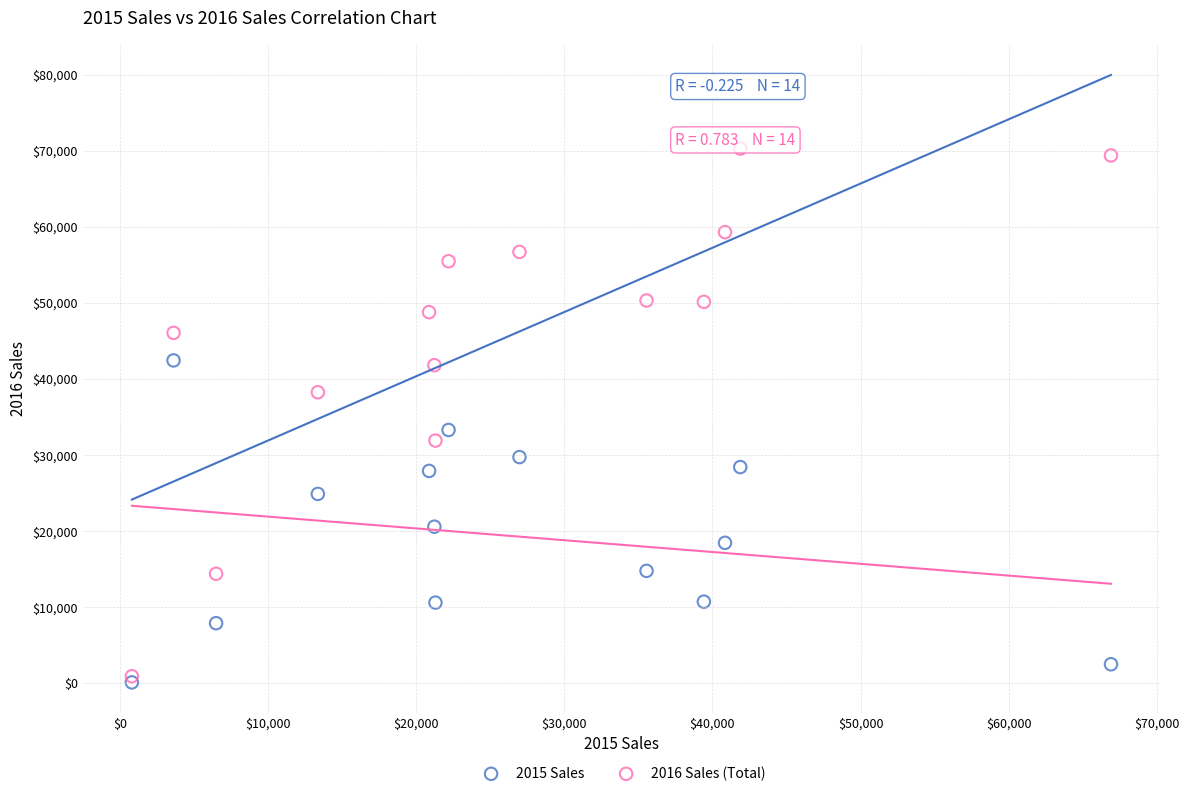

Across all series, what Y value is closest to 35185?

33279.4